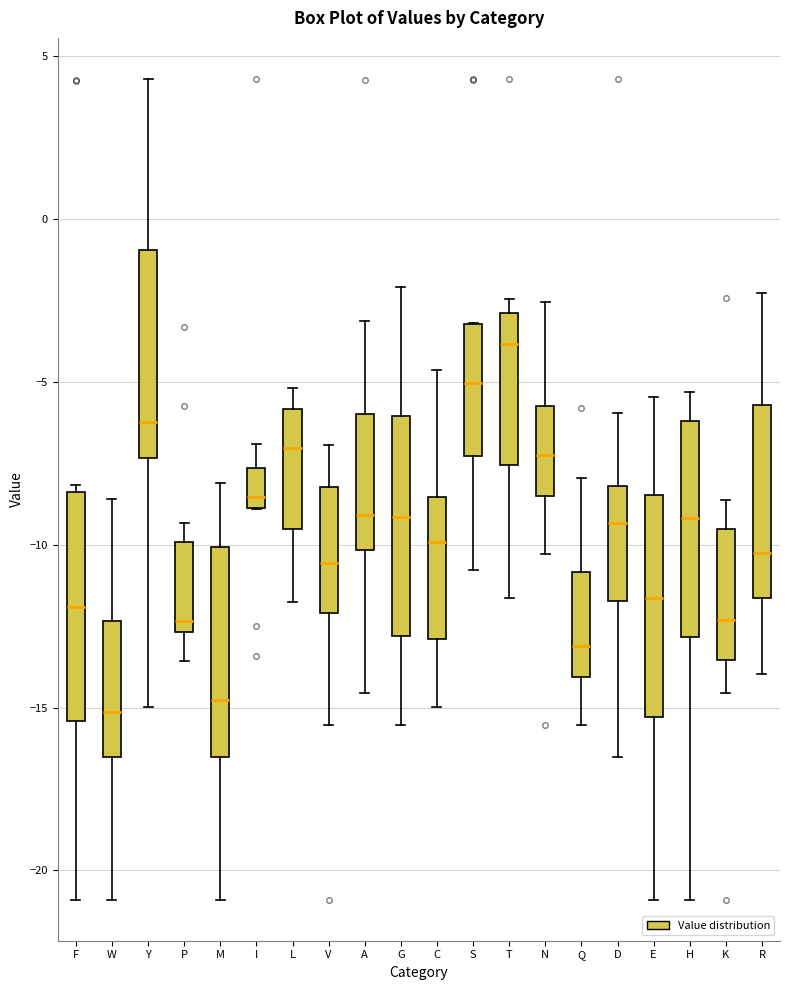

Where is the lower edge of the box for N on the y-axis? The values are not printed on the chart, so give them approximately, as read against the axis.

-8.5